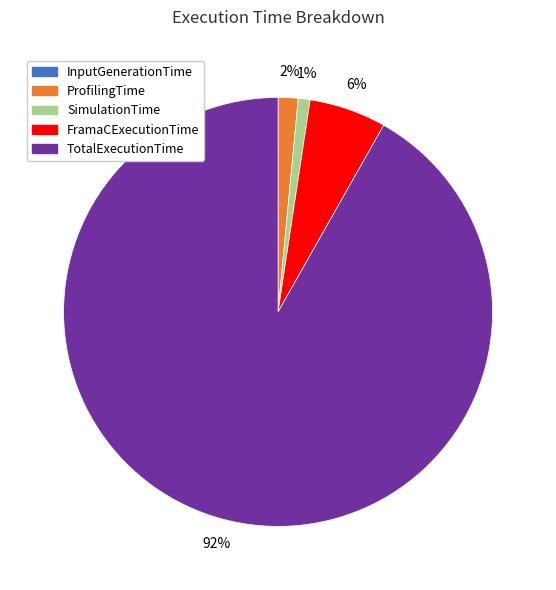

Combined, do FramaCExecutionTime and SimulationTime account for over 50%?

No